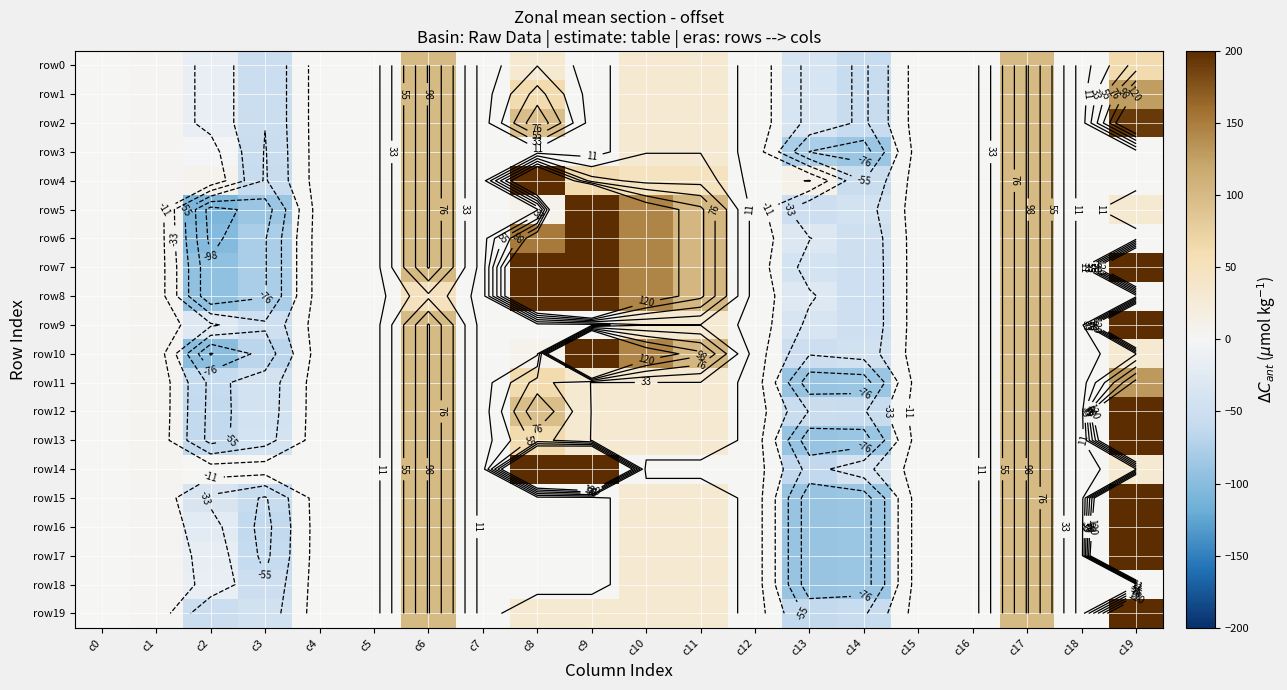

What is the difference between the maximum and minimum values in the row17 series?

870